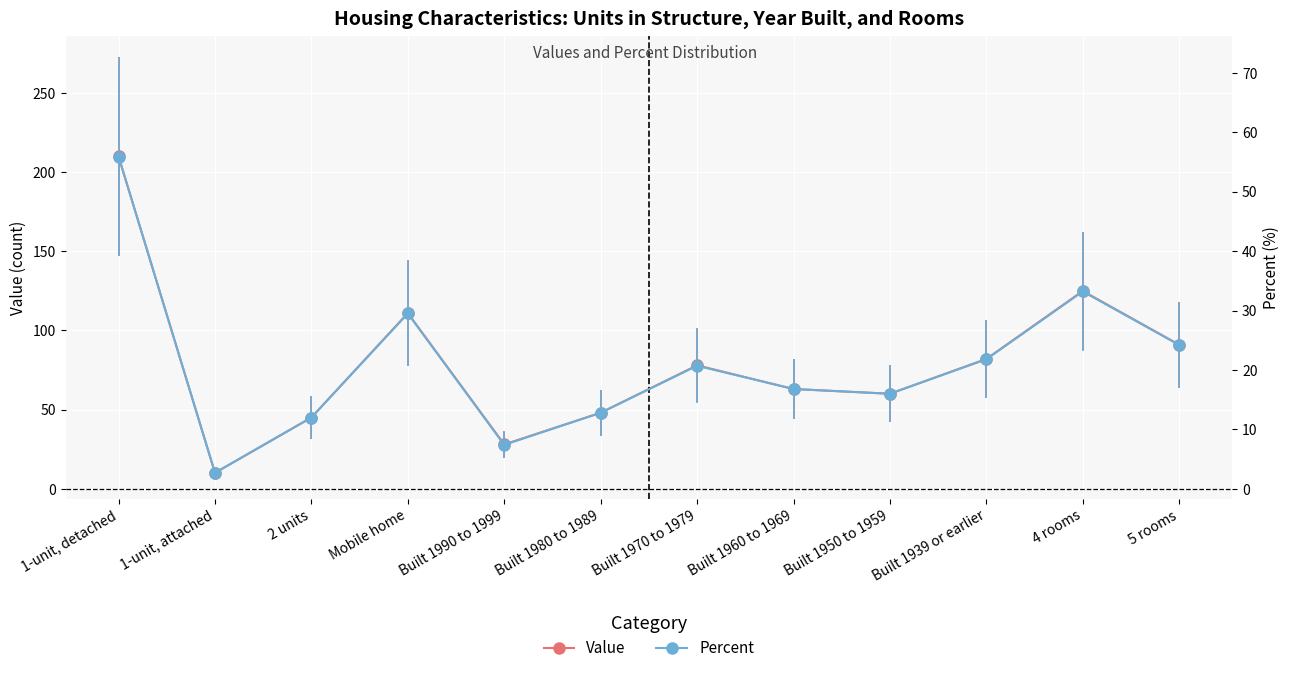

What is the label of the 6th point from the left?

Built 1980 to 1989